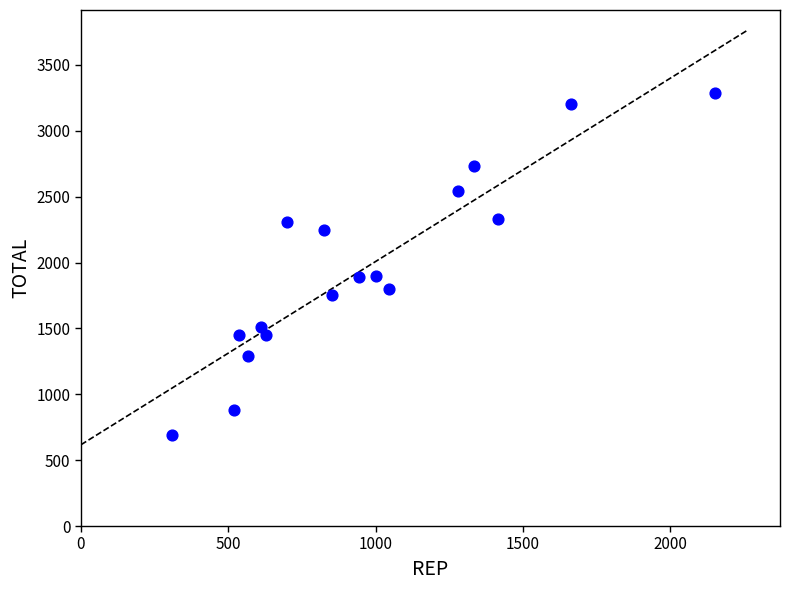

What is the range of Y values (max minus min)?

2600.7